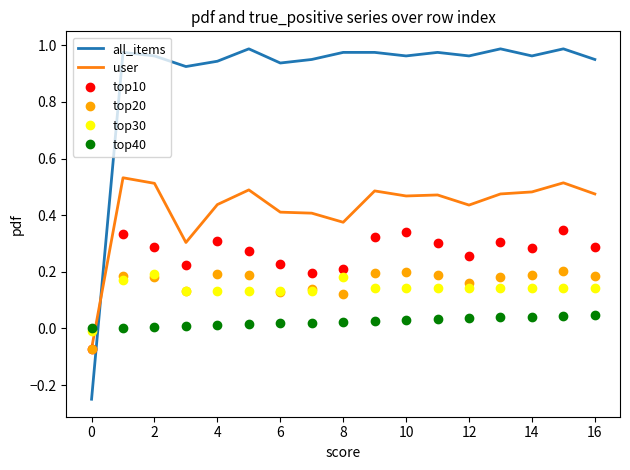

Which series ends up on top after the final intersection of top40 and top20?

top20